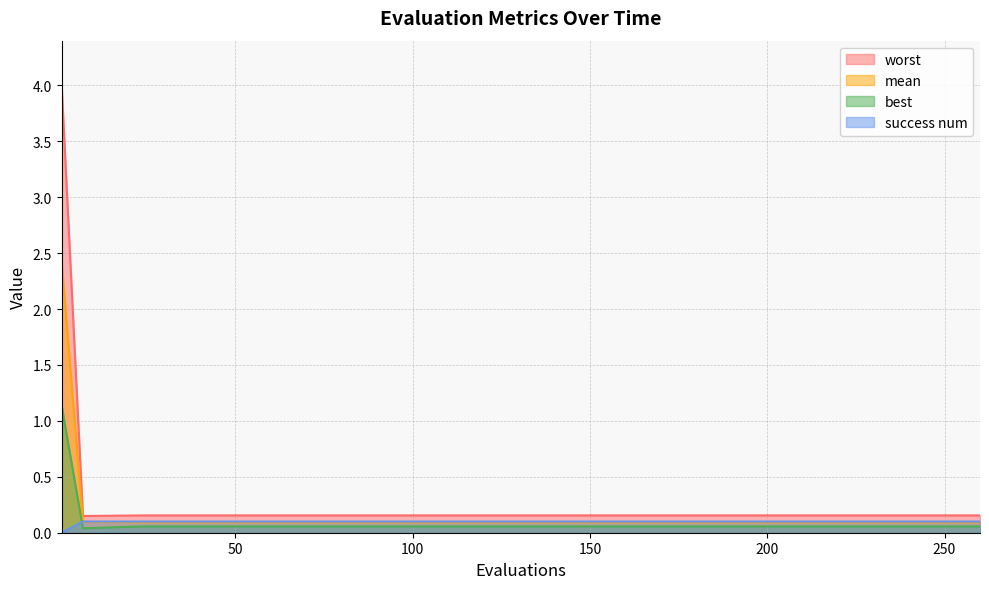

Reading left to right, list all the values displayed in this chart.

mean: 2.4	0.1	0.1	0.1	0.1	0.1	0.1	0.1	0.1	0.1	0.1	0.1	0.1	0.1	0.1
best: 1.1	0.0	0.1	0.1	0.1	0.1	0.1	0.1	0.1	0.1	0.1	0.1	0.1	0.1	0.1
worst: 4.0	0.1	0.2	0.2	0.2	0.2	0.2	0.2	0.2	0.2	0.2	0.2	0.2	0.2	0.2
success_num: 0.0	0.1	0.1	0.1	0.1	0.1	0.1	0.1	0.1	0.1	0.1	0.1	0.1	0.1	0.1